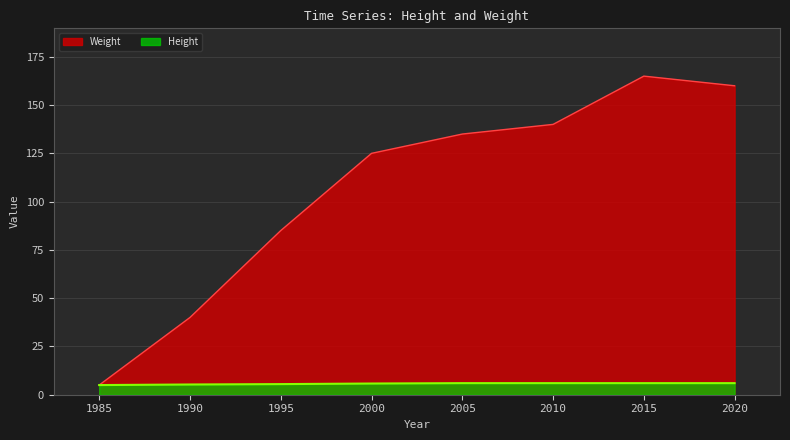

At how many categories does at least one series exceed 53?

6